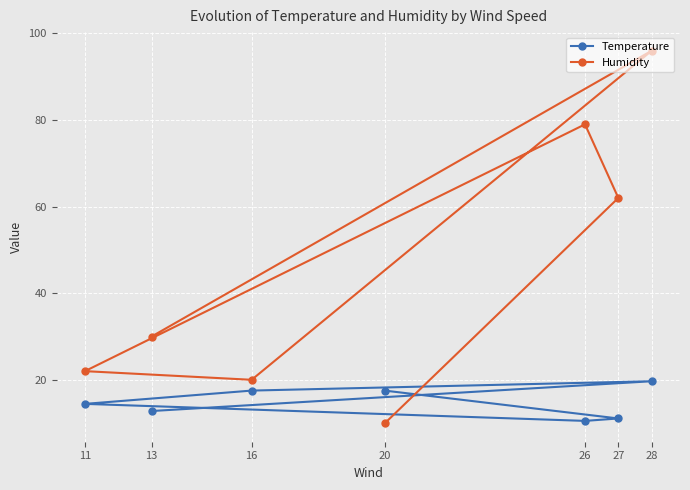

List the series in order of their peak value, lowest first.

Temperature, Humidity